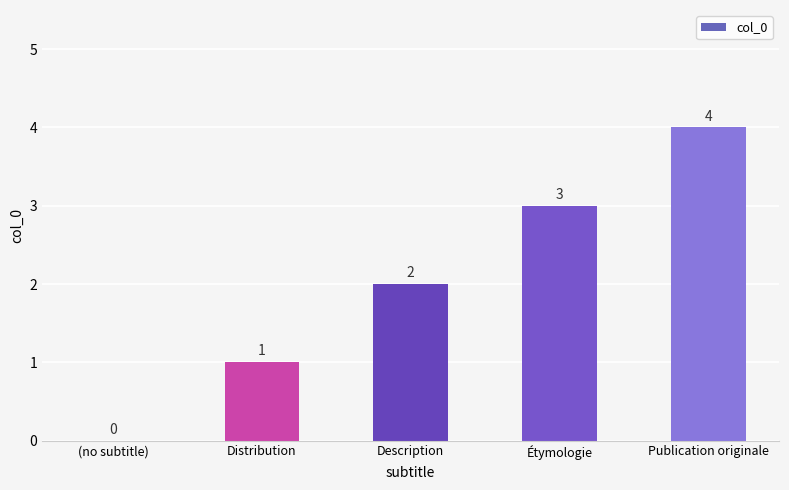

Count the values in the range 1 to 3.

3